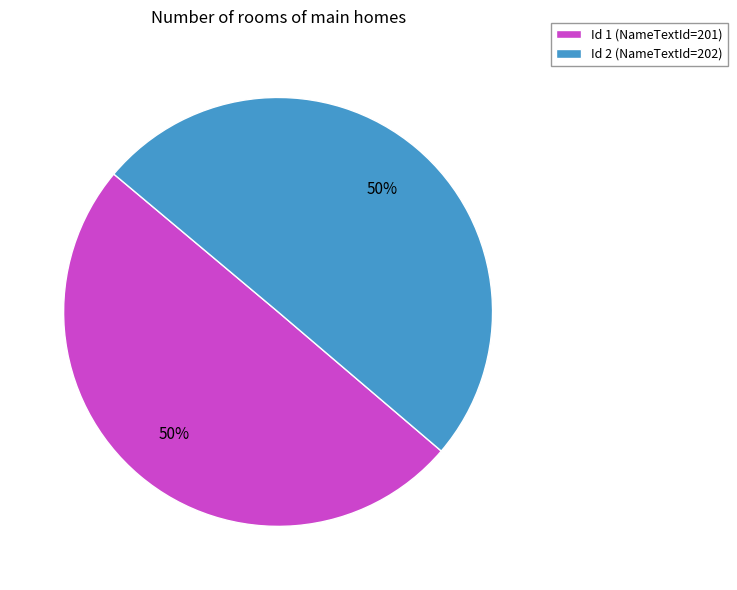

What is the ratio of the value at Id 2 (NameTextId=202) to the value at Id 1 (NameTextId=201)?

1.0